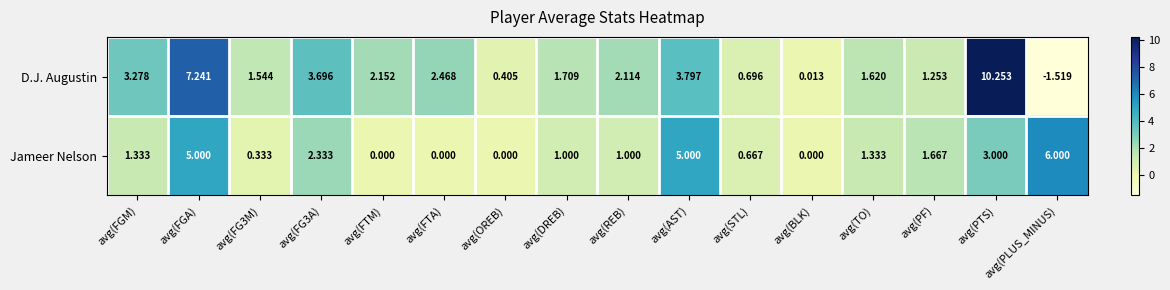

How many series are shown in this chart?

2